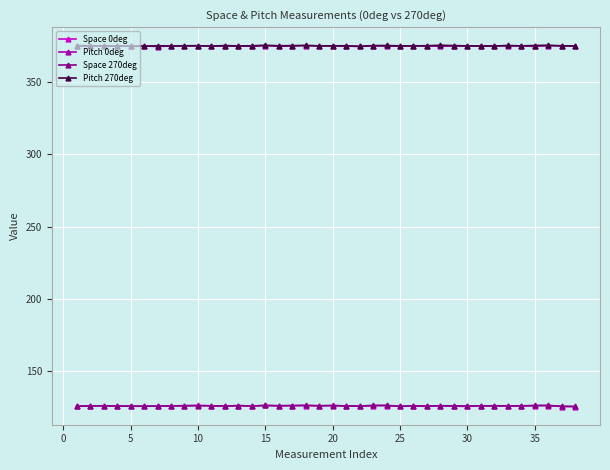

What is the value of the Space 270deg point at the 33rd from the left?

126.1